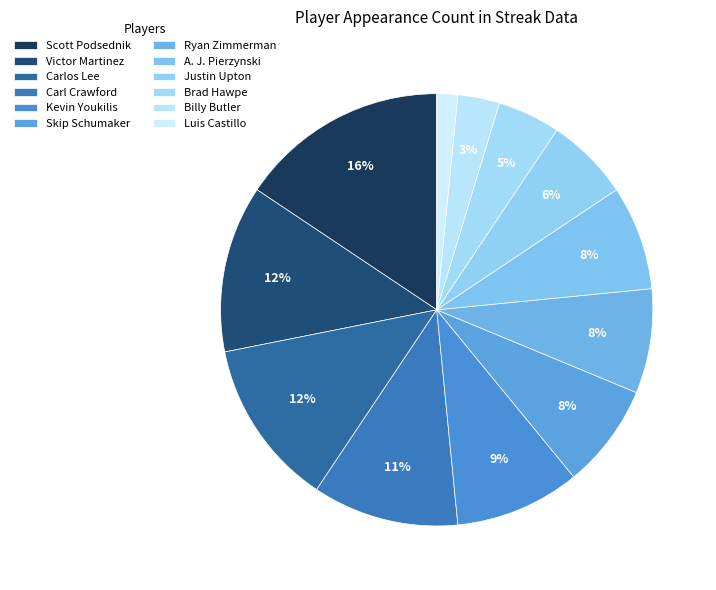

Does Billy Butler account for over 50% of the chart?

No